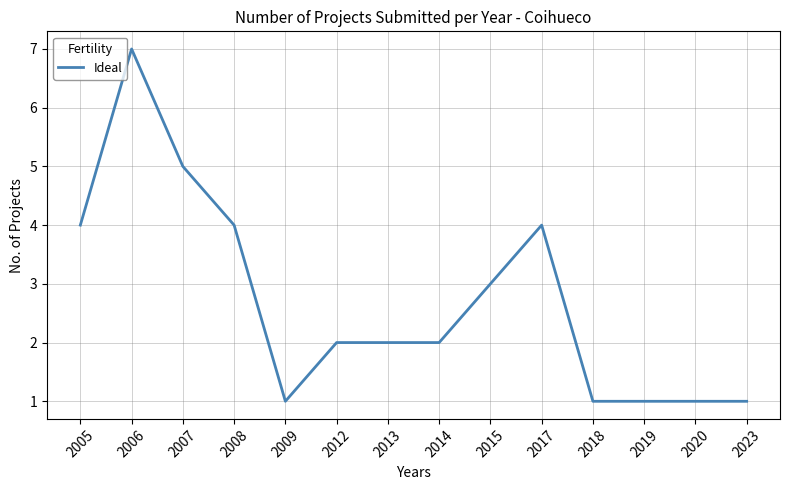

How many values are between 1 and 4?

12